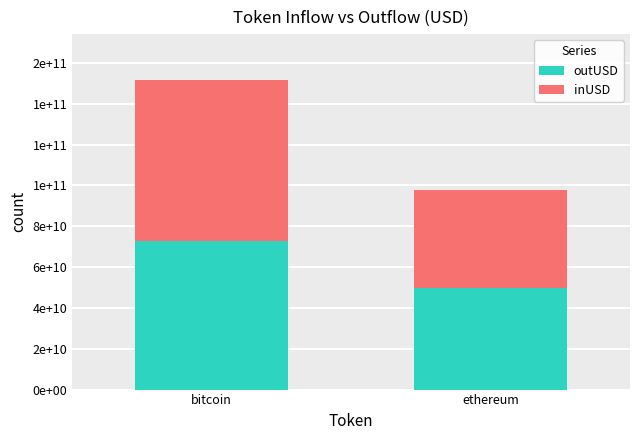

List the series in order of their peak value, highest first.

inUSD, outUSD